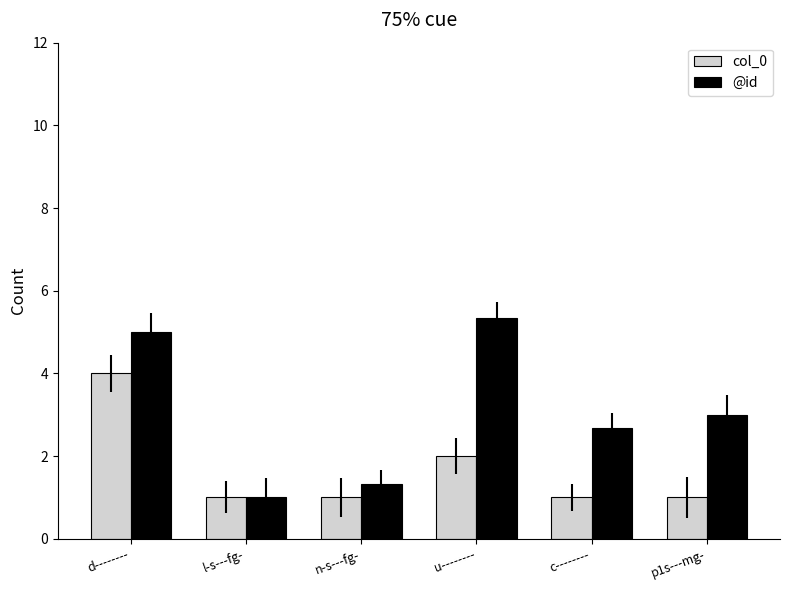

Which category has the highest value in the @id series?

u--------